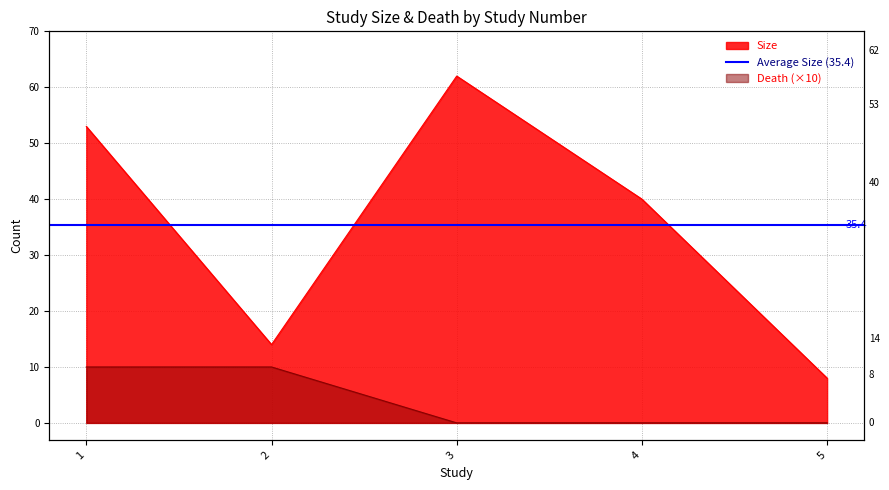

What is the maximum value for Death?

10